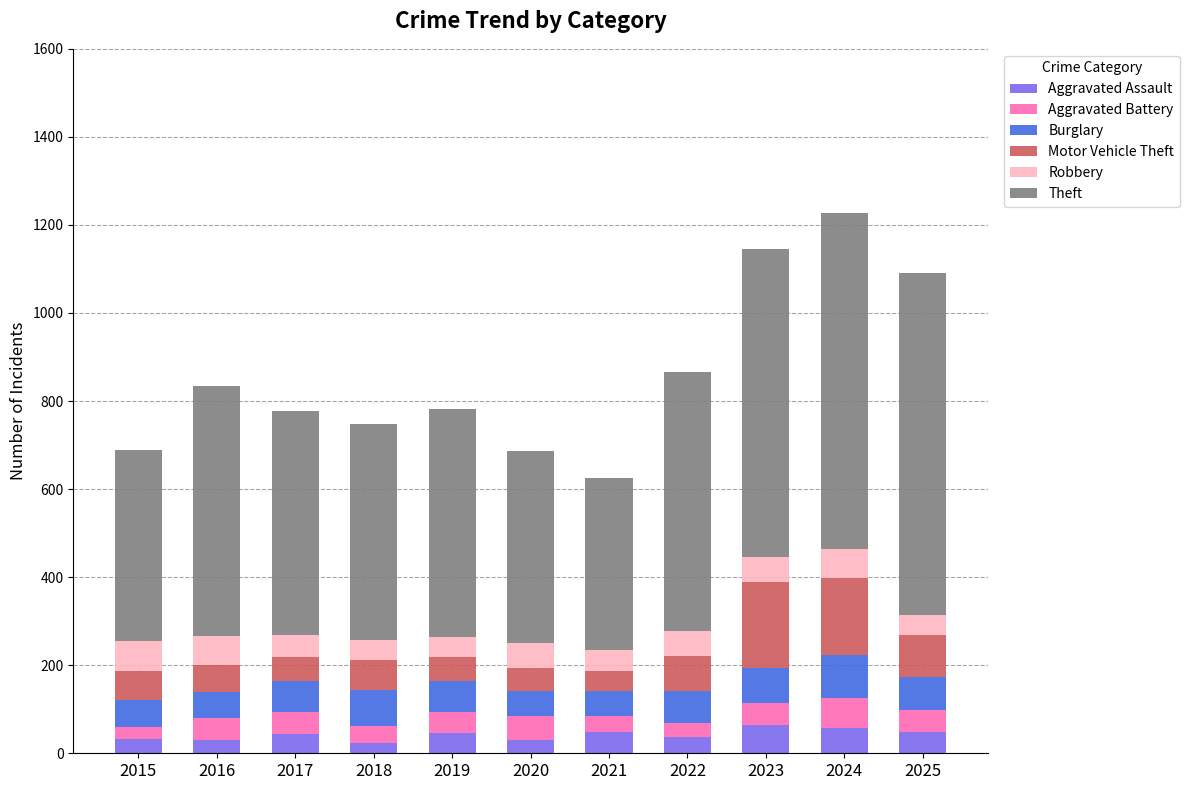

Are the bars grouped side by side (vs. stacked)?

No